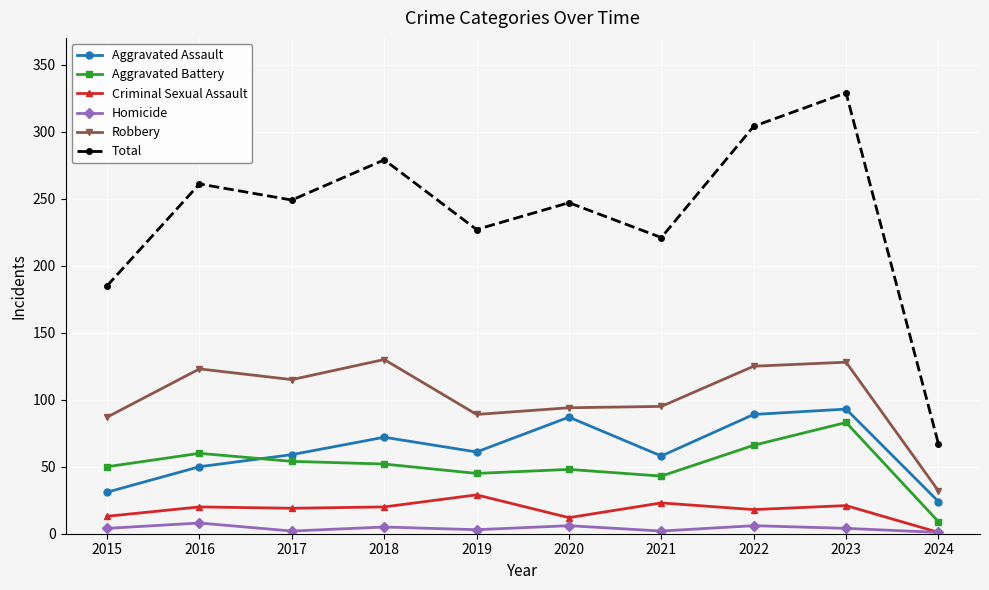

True or false: Total has more than 1 interior local peaks.

True